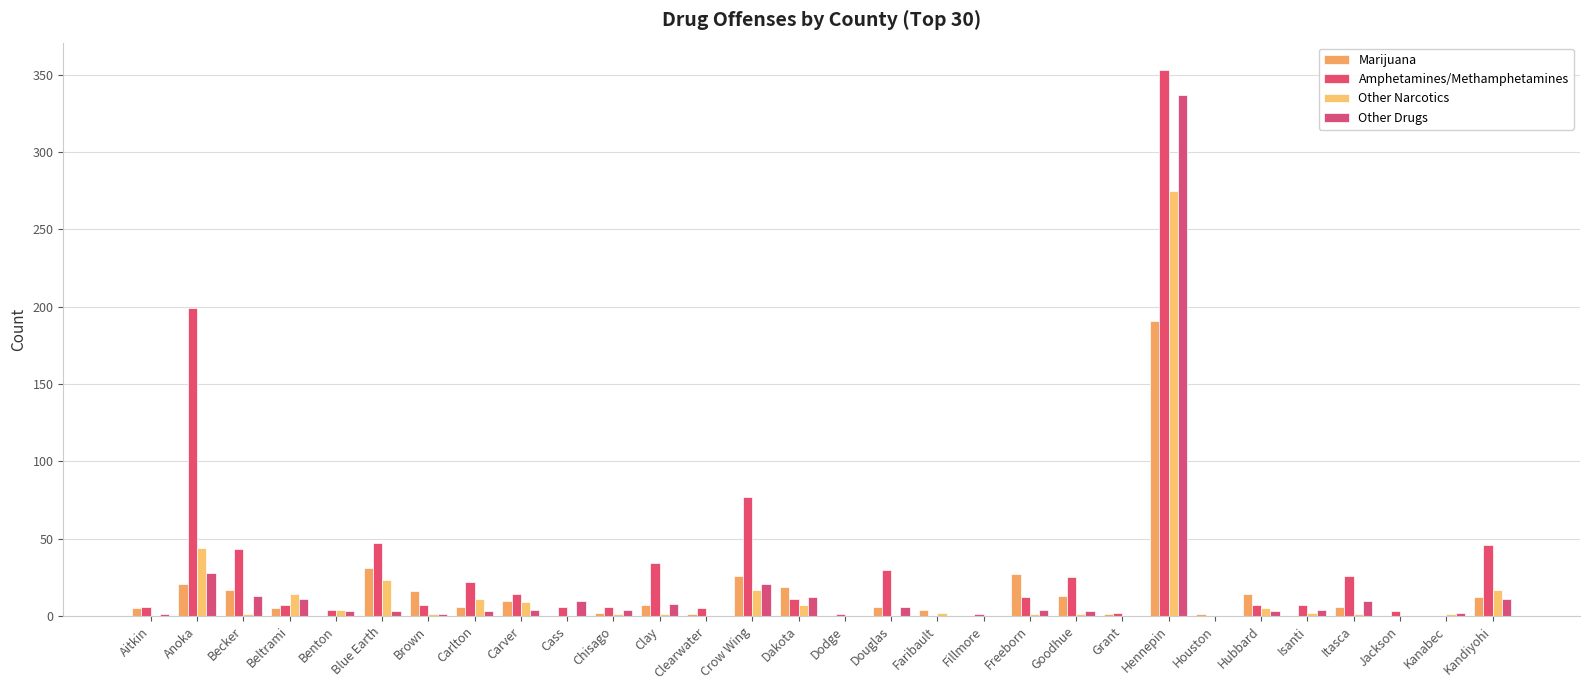

Which category has the lowest value in the Marijuana series?

Benton